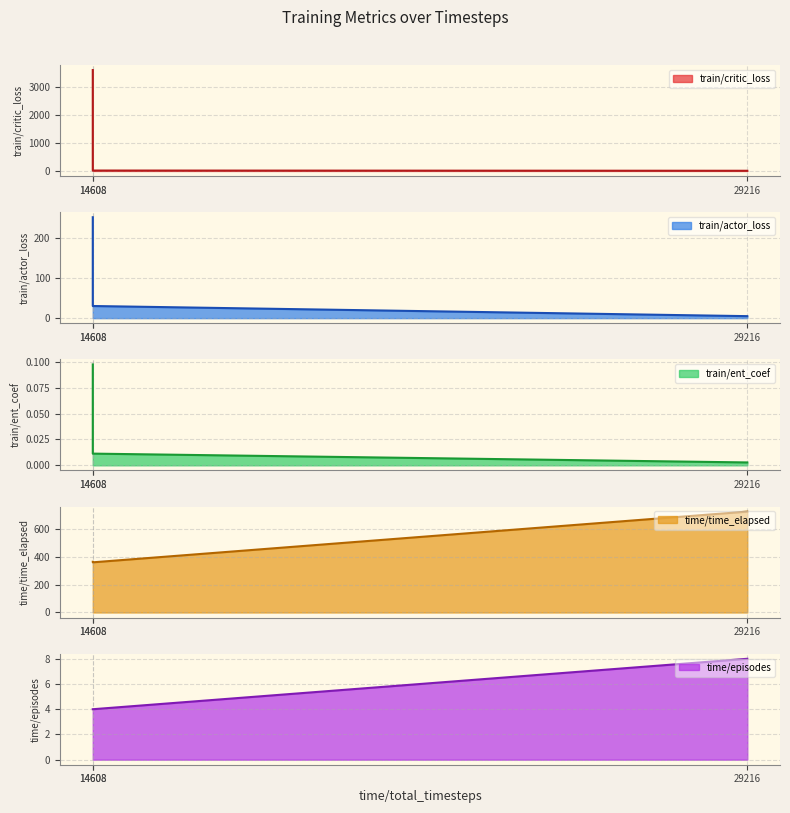

What is the difference between the time/time_elapsed values at 14608 and 29216?

361.0